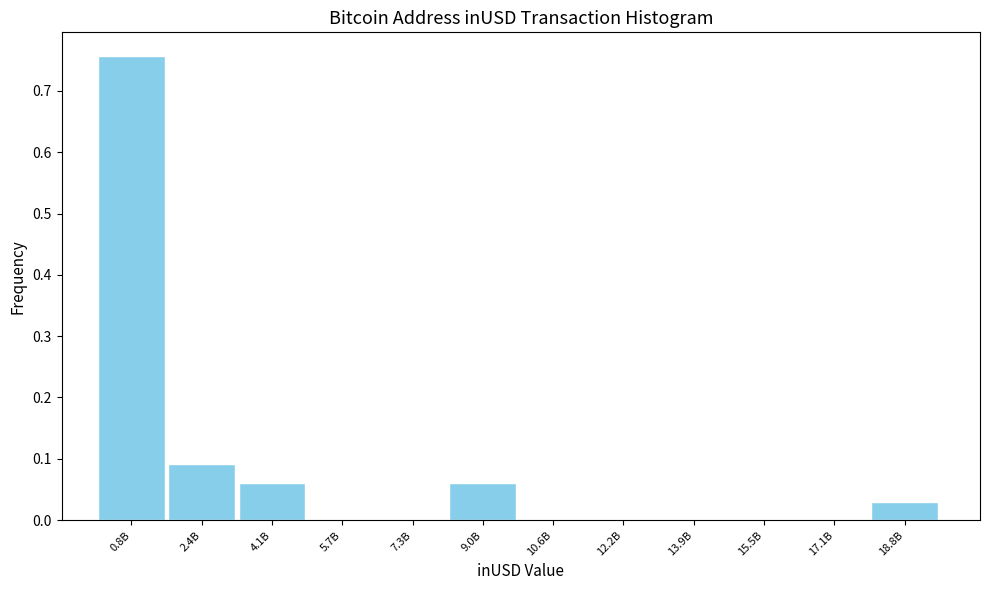

Between 2.4B and 12.2B, which is larger?

2.4B